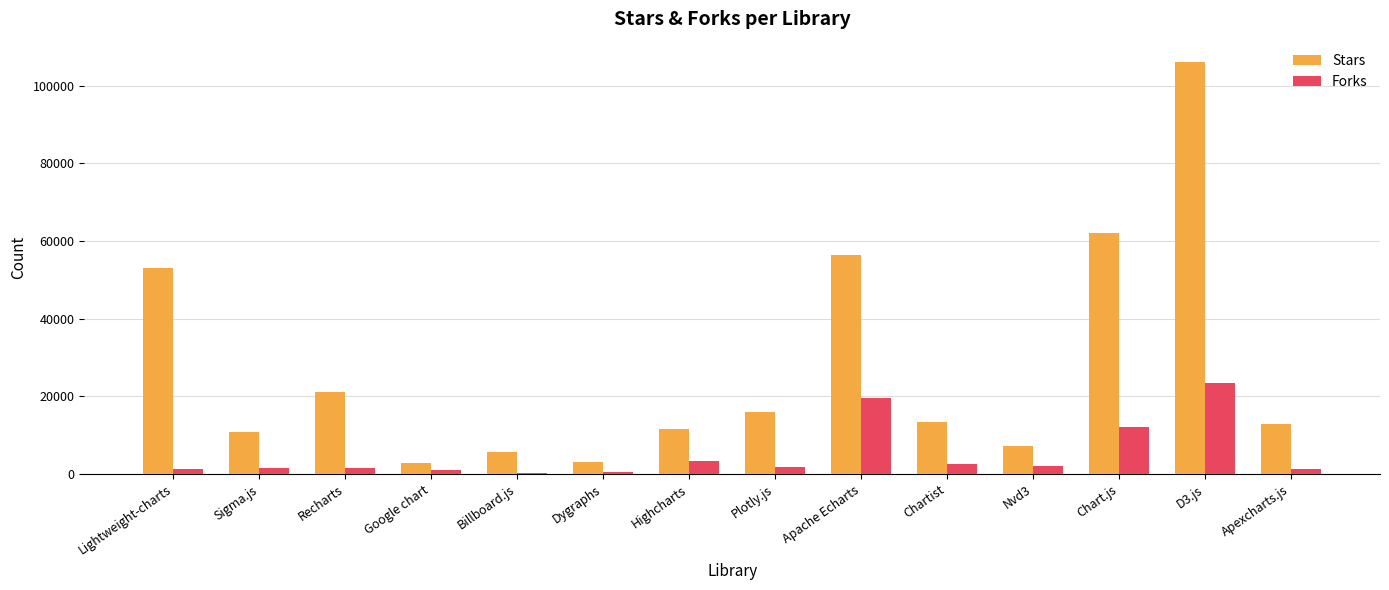

What is the label of the 7th bar from the right?

Plotly.js